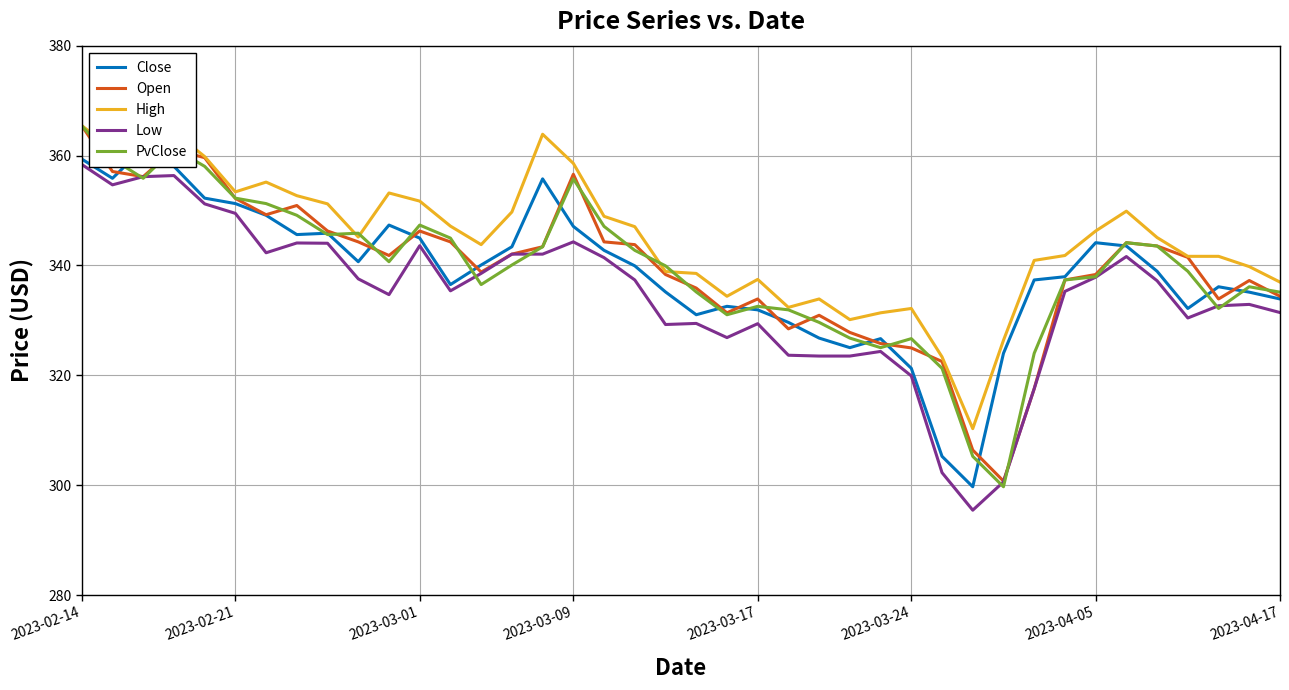

Reading left to right, extract all data points from this chart.

Close: 359.4	355.9	361.3	358.0	352.2	351.3	349.1	345.6	345.9	340.7	347.4	345.0	336.5	340.1	343.4	355.8	347.1	342.8	339.9	335.2	331.0	332.6	331.9	329.6	326.8	325.0	326.7	321.3	305.3	299.7	324.0	337.4	337.9	344.1	343.5	338.9	332.2	336.1	335.1	333.9
Open: 365.5	357.1	356.2	361.1	359.6	352.2	349.2	350.9	346.3	344.3	341.8	346.3	344.3	338.8	342.1	343.4	356.6	344.3	343.8	338.4	335.9	331.4	333.9	328.5	330.9	327.8	325.8	325.0	322.5	306.4	300.8	317.6	337.4	338.4	344.1	343.5	341.5	333.9	337.3	334.4
High: 365.5	361.1	365.8	364.3	359.8	353.4	355.2	352.7	351.2	345.2	353.2	351.7	347.2	343.8	349.7	363.9	358.6	348.9	347.1	338.9	338.6	334.4	337.5	332.4	333.9	330.1	331.4	332.2	323.4	310.3	326.4	340.9	341.8	346.3	349.9	345.1	341.7	341.7	339.8	337.0
Low: 358.4	354.7	356.2	356.4	351.2	349.5	342.3	344.1	344.0	337.6	334.7	343.6	335.4	338.6	342.1	342.1	344.3	341.4	337.4	329.2	329.4	326.9	329.4	323.7	323.5	323.5	324.4	319.9	302.3	295.5	300.6	317.6	335.3	337.9	341.6	337.2	330.4	332.7	332.9	331.4
PvClose: 365.4	359.4	355.9	361.3	358.0	352.2	351.3	349.1	345.6	345.9	340.7	347.4	345.0	336.5	340.1	343.4	355.8	347.1	342.8	339.9	335.2	331.0	332.6	331.9	329.6	326.8	325.0	326.7	321.3	305.3	299.7	324.0	337.4	337.9	344.1	343.5	338.9	332.2	336.1	335.1